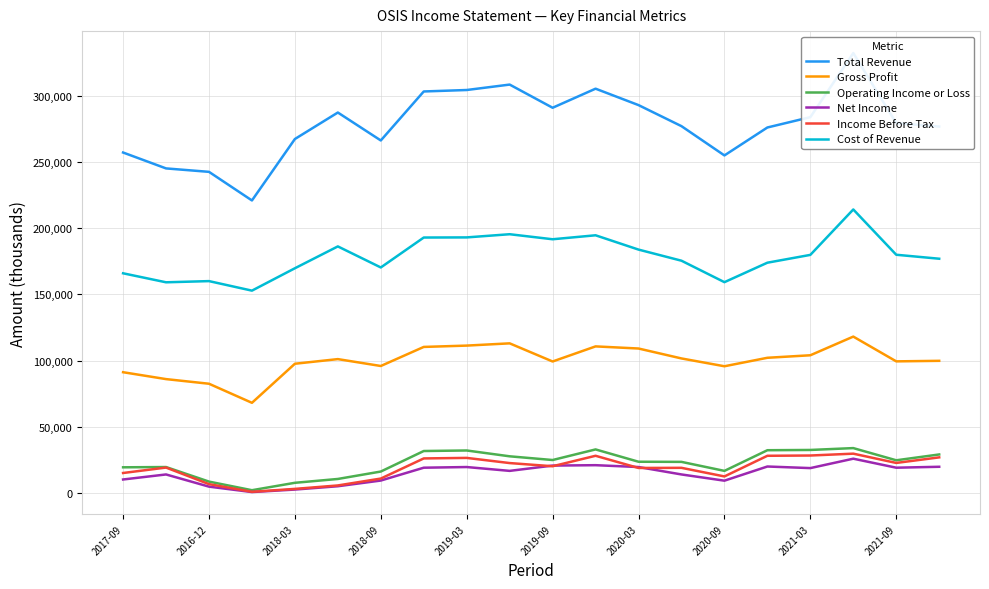

Which series has the largest total across all categories?

Total Revenue